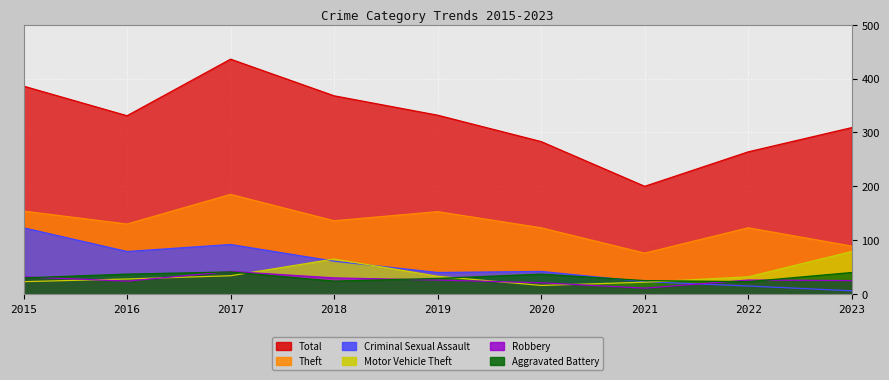

Reading left to right, what are all the values shown in this chart?

Total: 386	331	436	368	332	283	200	264	309
Theft: 154	130	185	136	153	123	76	123	89
Criminal Sexual Assault: 123	79	92	61	40	42	23	15	6
Robbery: 32	24	42	30	26	21	11	26	25
Motor Vehicle Theft: 23	28	34	65	33	16	22	32	79
Aggravated Battery: 30	37	41	24	29	37	25	23	40